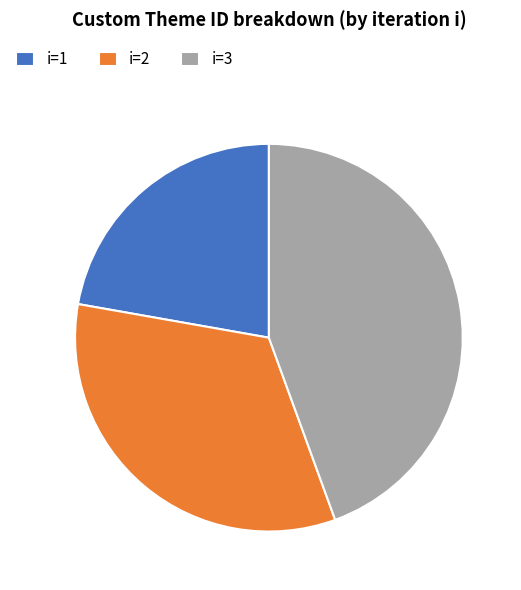

Do i=2 and i=1 together represent more than half of the pie?

Yes